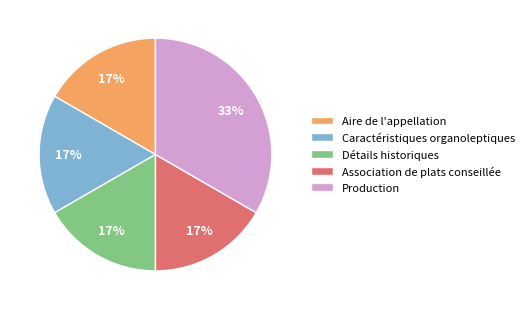

What percentage is the Production slice, to the nearest percent?

33%